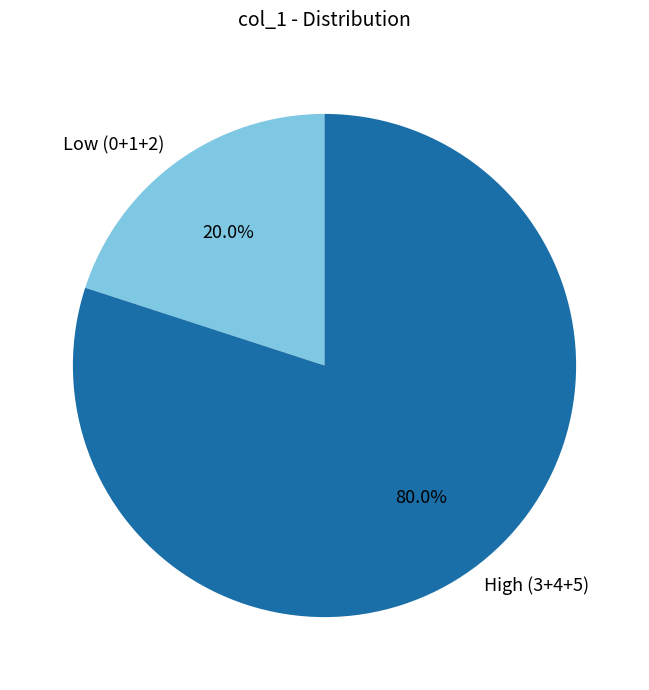

What is the largest slice in the pie chart?

High (3+4+5)